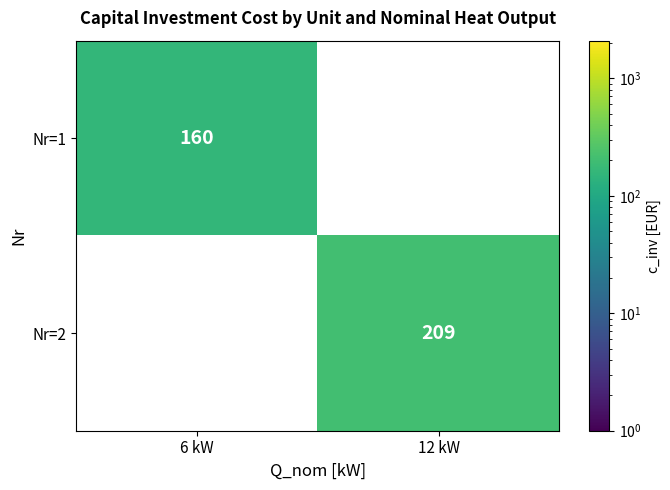

The value of Nr=2 at 12 kW is 209. True or false?

True